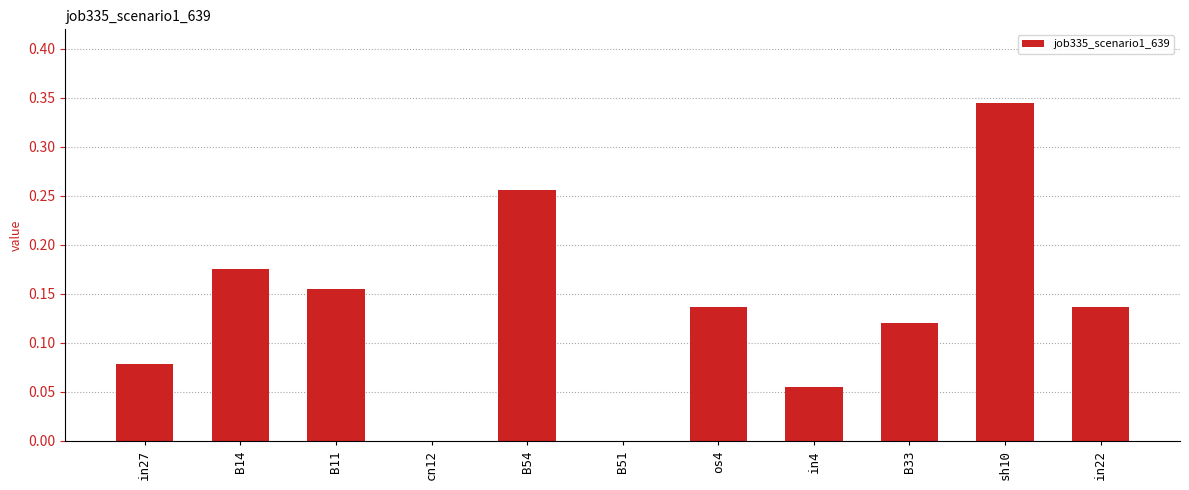

Which label corresponds to the largest value in the chart?

sh10